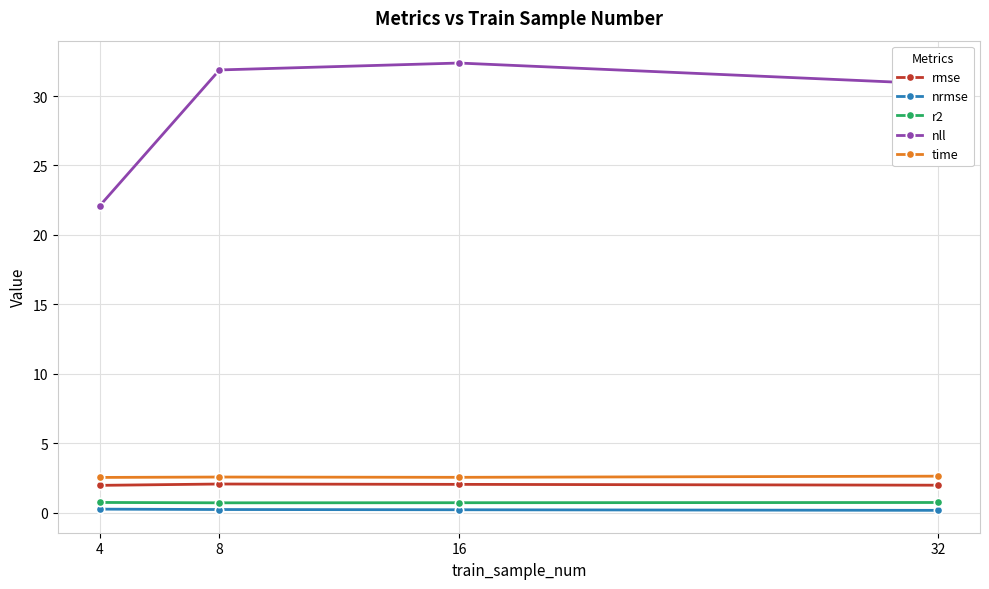

What value does the nll series have at 16?

32.4